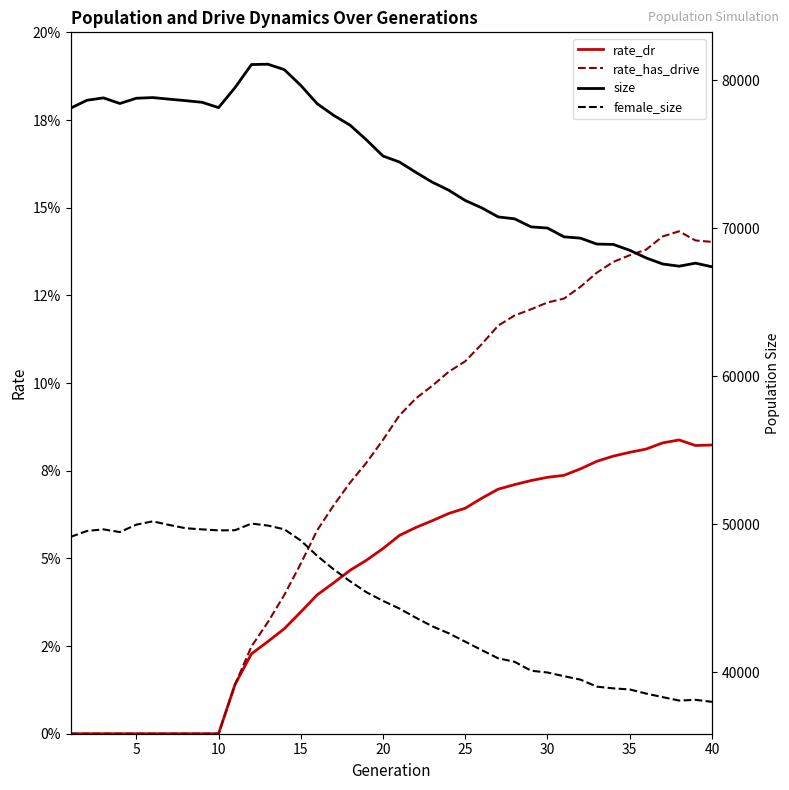

How many lines are shown in the chart?

4